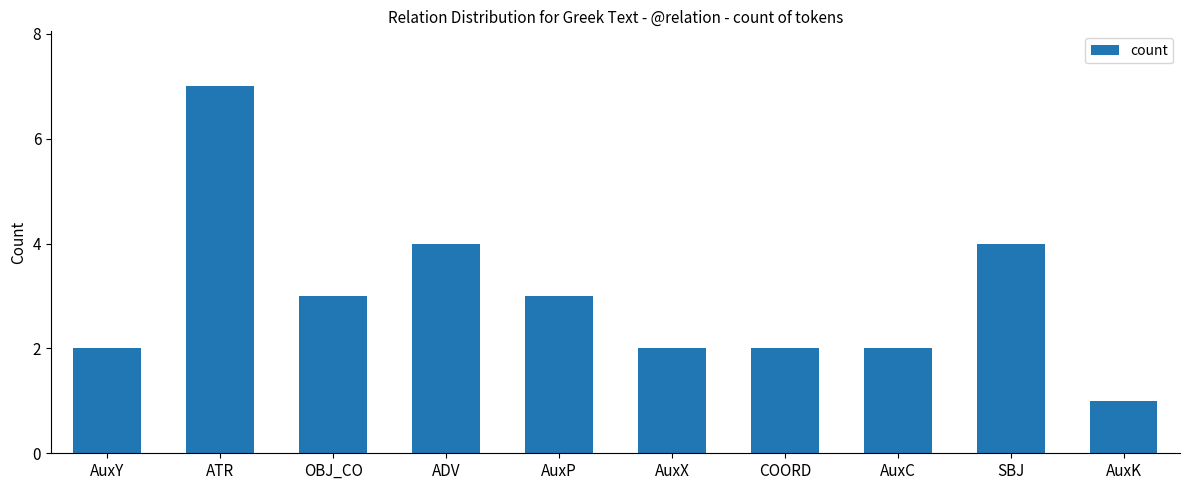

At which category does the chart reach its peak across all series?

ATR